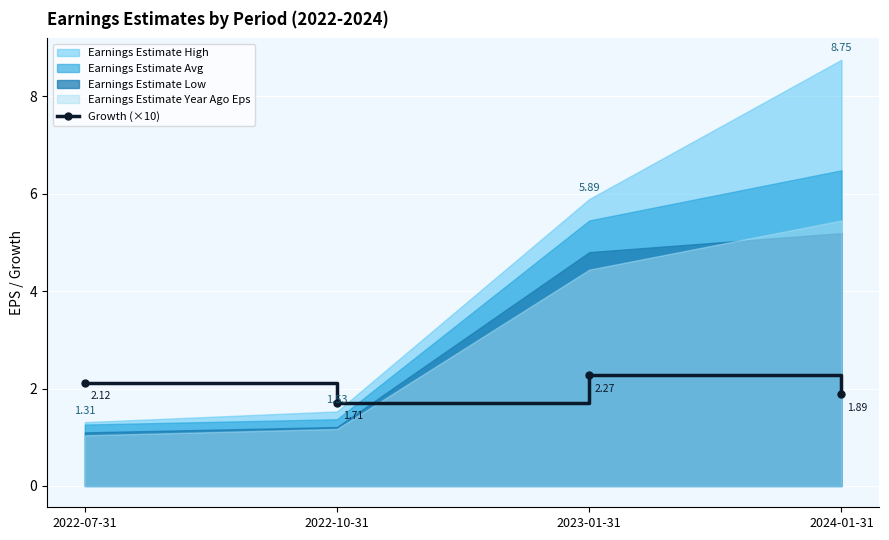

Is it true that the value at 2024-01-31 is 1.0?

False